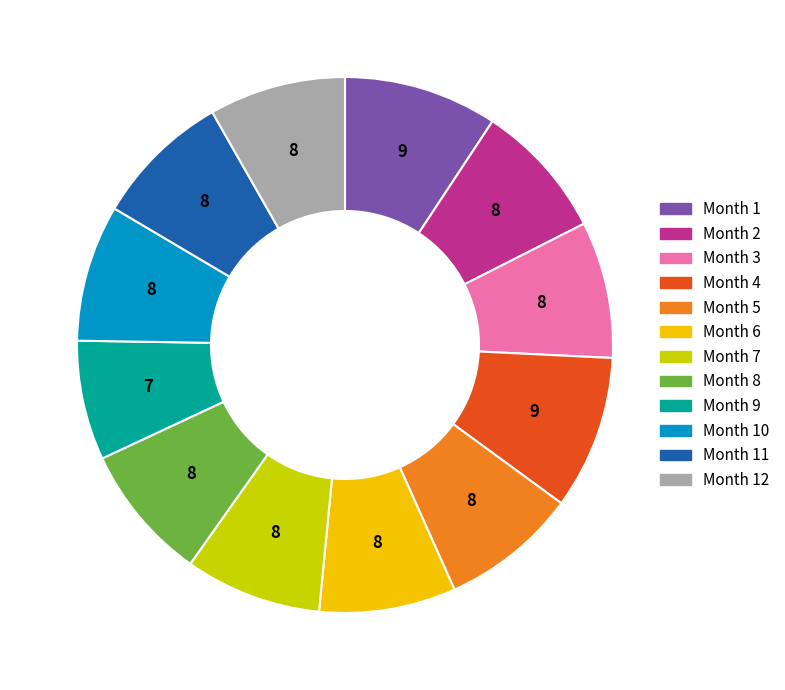

Does any single category account for the majority?

No